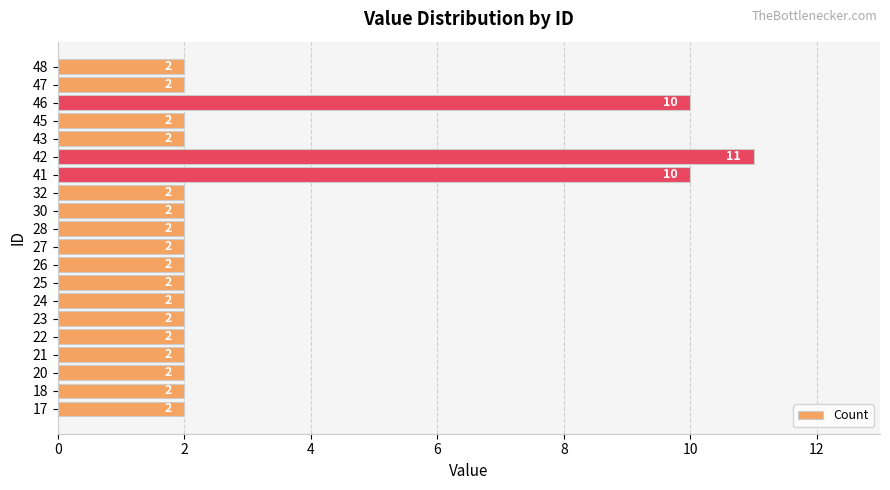

What is the difference between the second highest and second lowest values?

8